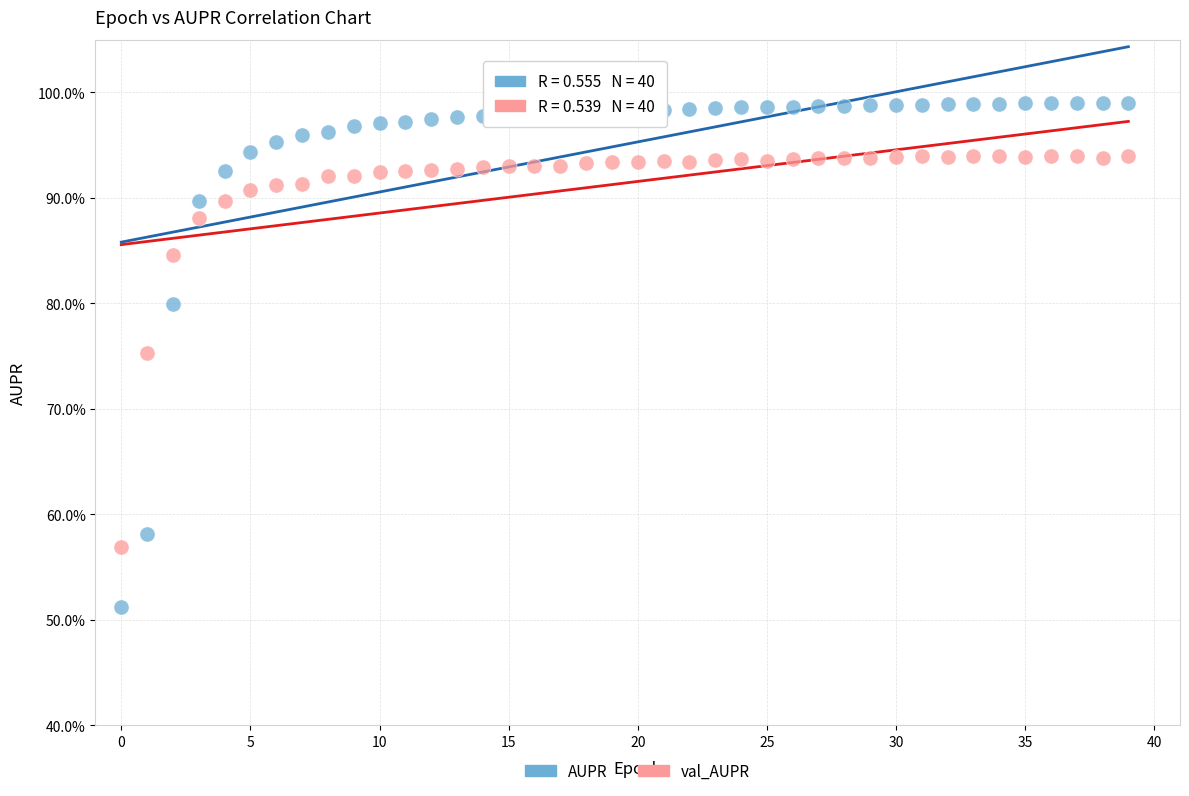

What are all the series names shown in the legend?

AUPR, val_AUPR